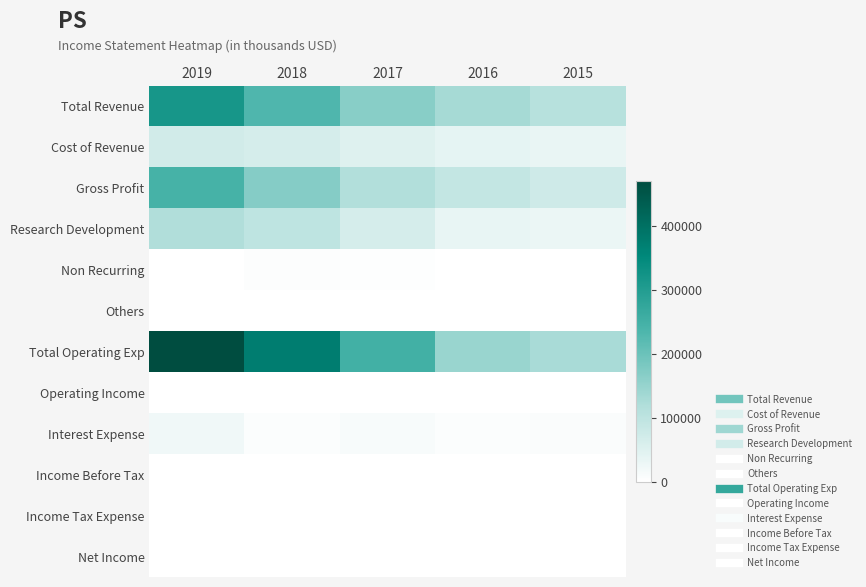

How many series are shown in this chart?

12